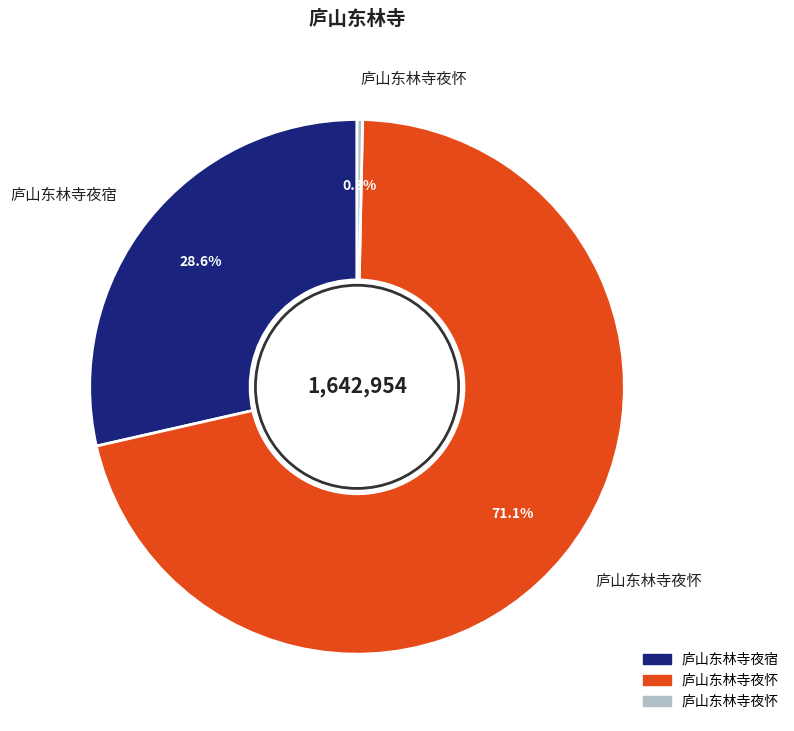

Is there a majority slice in this chart?

Yes